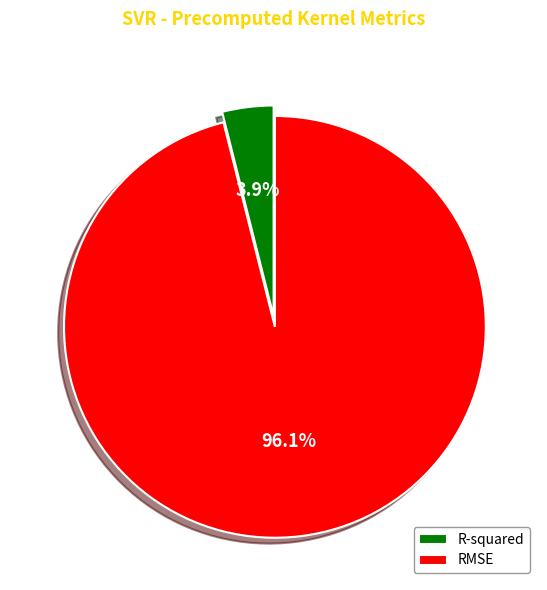

Do RMSE and R-squared together represent more than half of the pie?

Yes